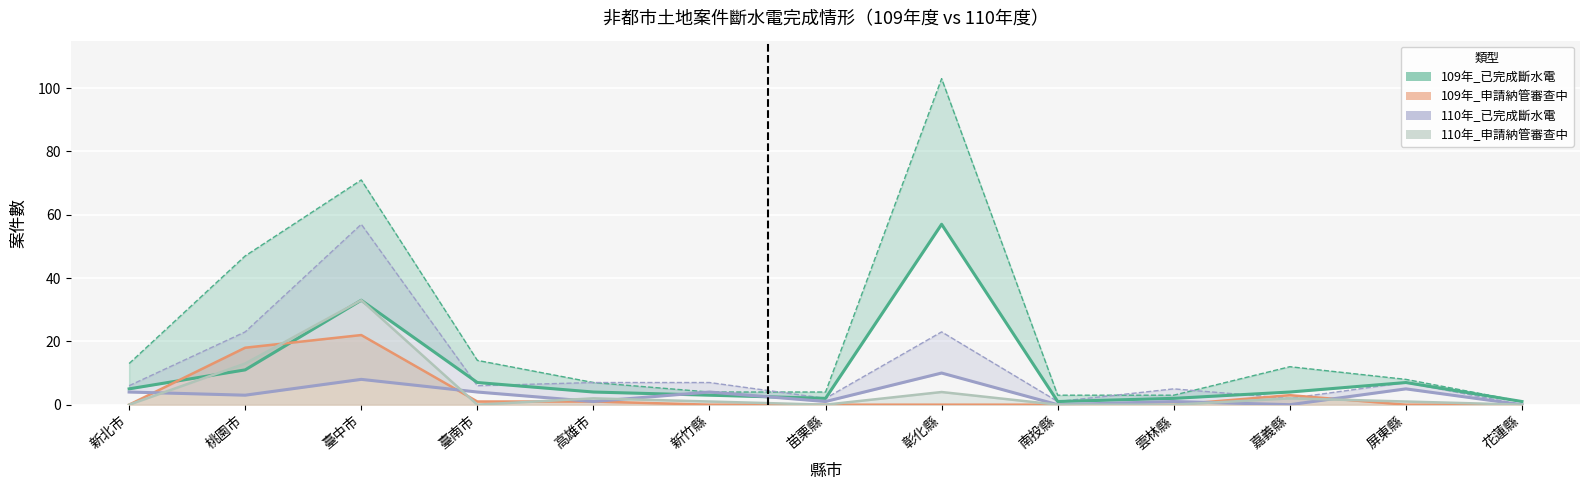

What is the sum of all 109年_已完成斷水電 values?

137